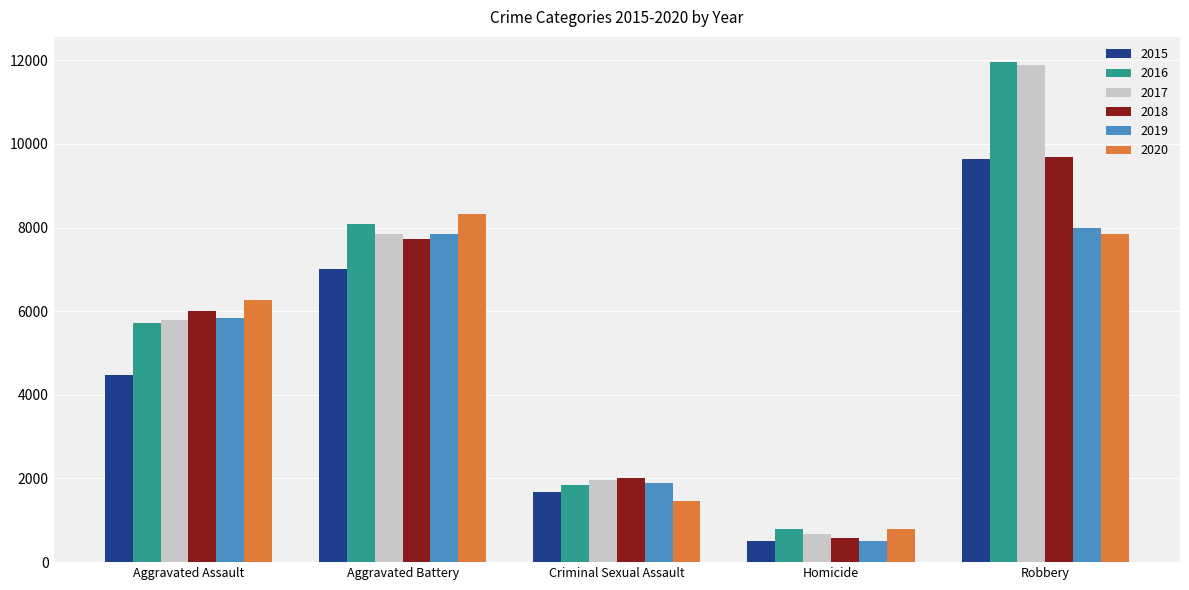

List the labels in order of 2020 value, smallest first.

Homicide, Criminal Sexual Assault, Aggravated Assault, Robbery, Aggravated Battery